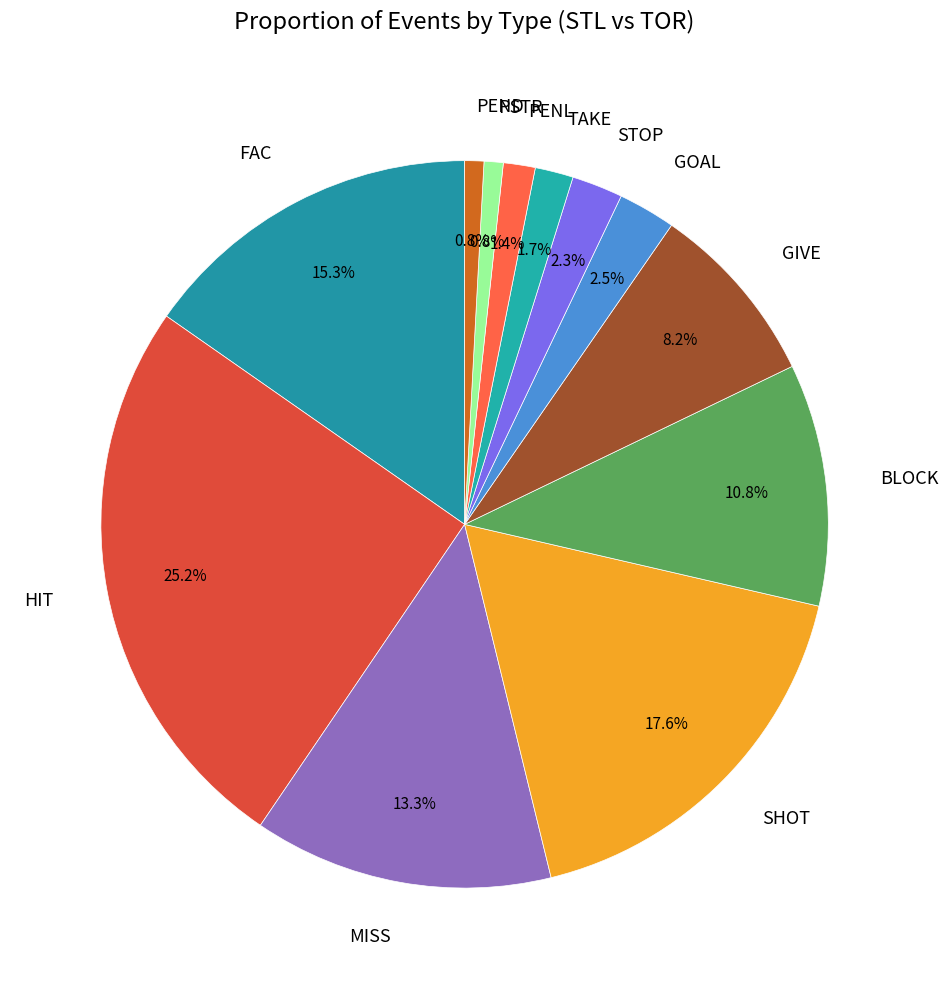

To the nearest percent, what is the difference between the largest and smallest slice percentages?

24%